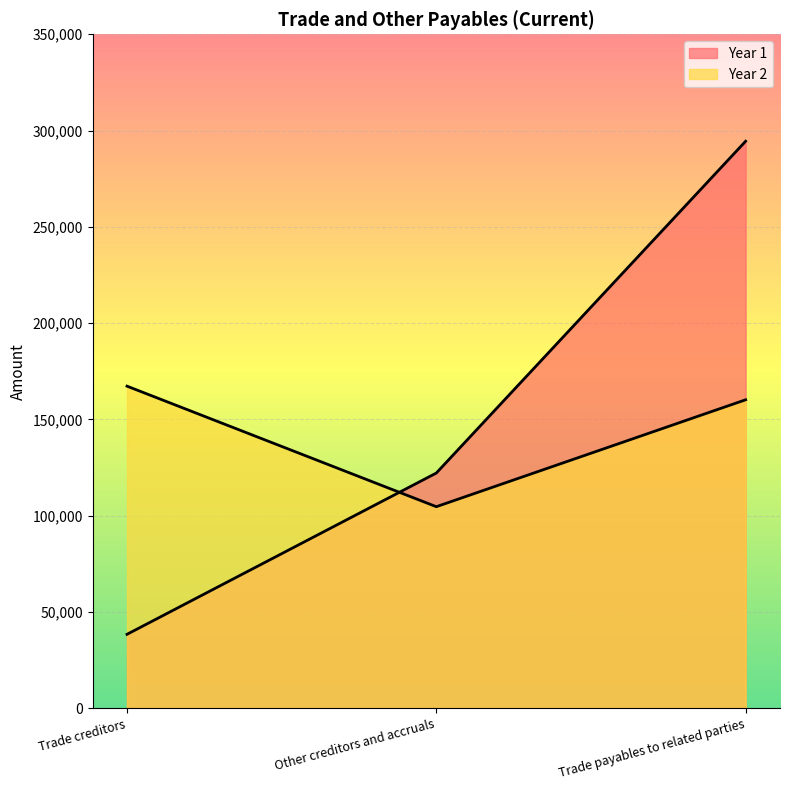

What is the sum of the Year 1 values at Trade payables to related parties and Other creditors and accruals?

416555